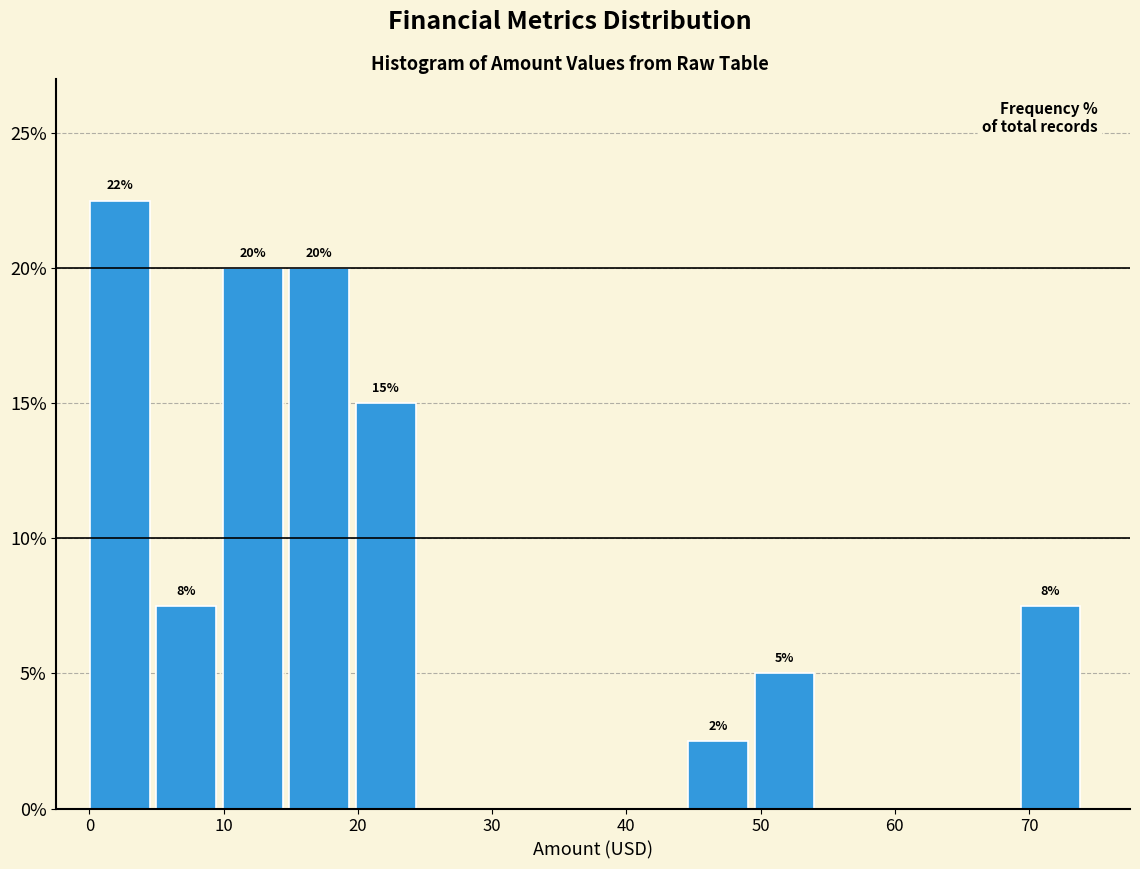

Over which range of the x-axis is the bar tallest?

0 to 5